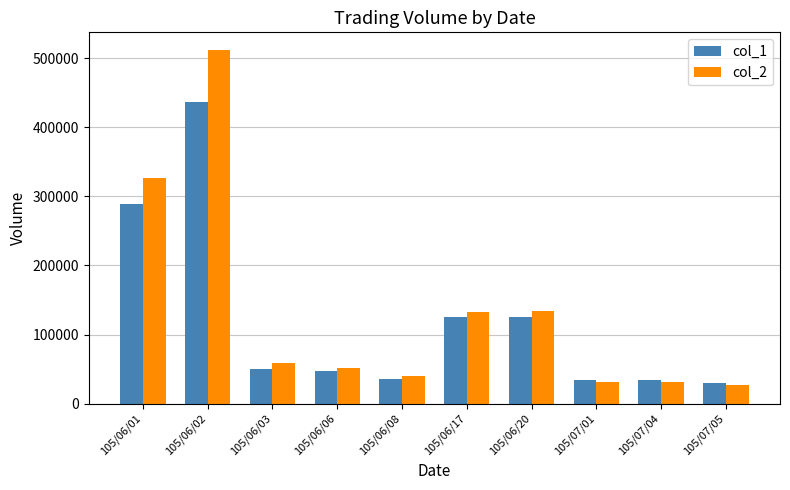

What is the highest value of the col_2 series?

511850